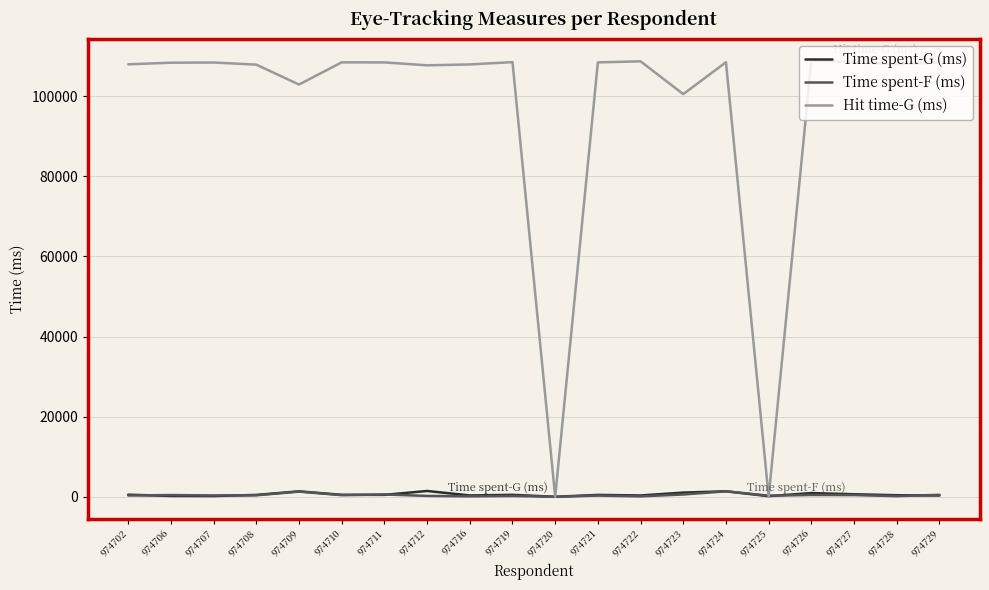

Is it true that Hit time-G (ms) equals 108452 at 974724?

True